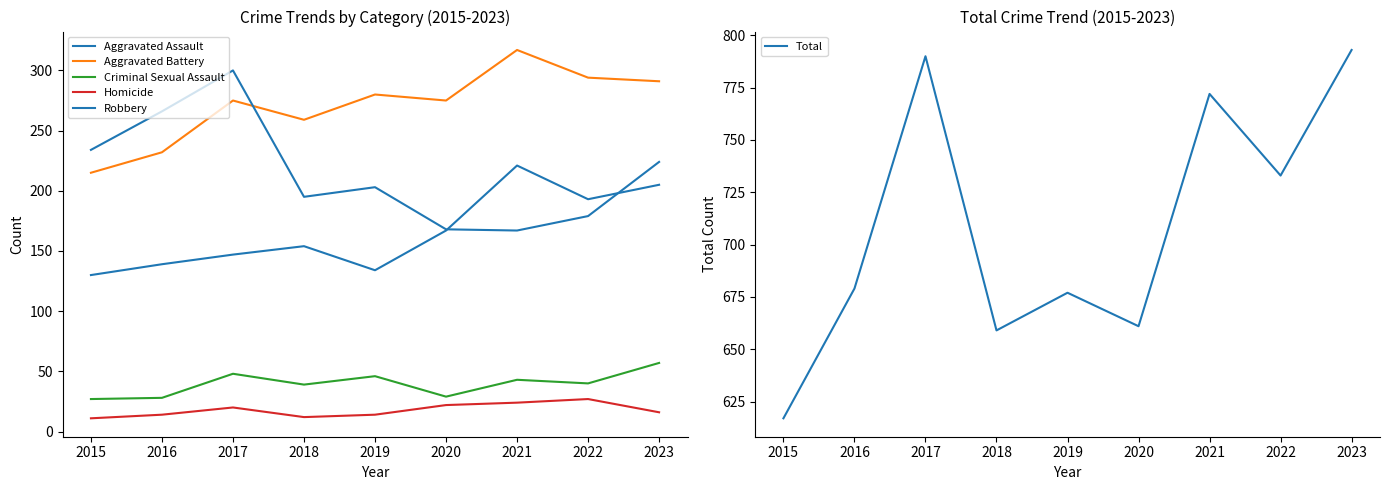

The value of Aggravated Assault at 2020 is 311. True or false?

False